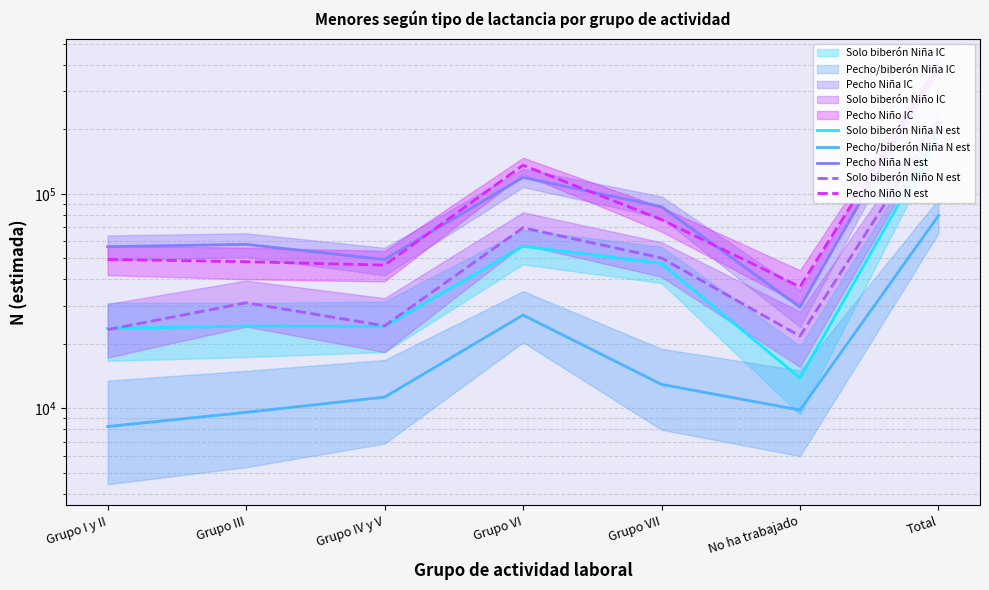

True or false: Pecho/biberón Niña N est and Solo biberón Niño N est cross at least once.

False